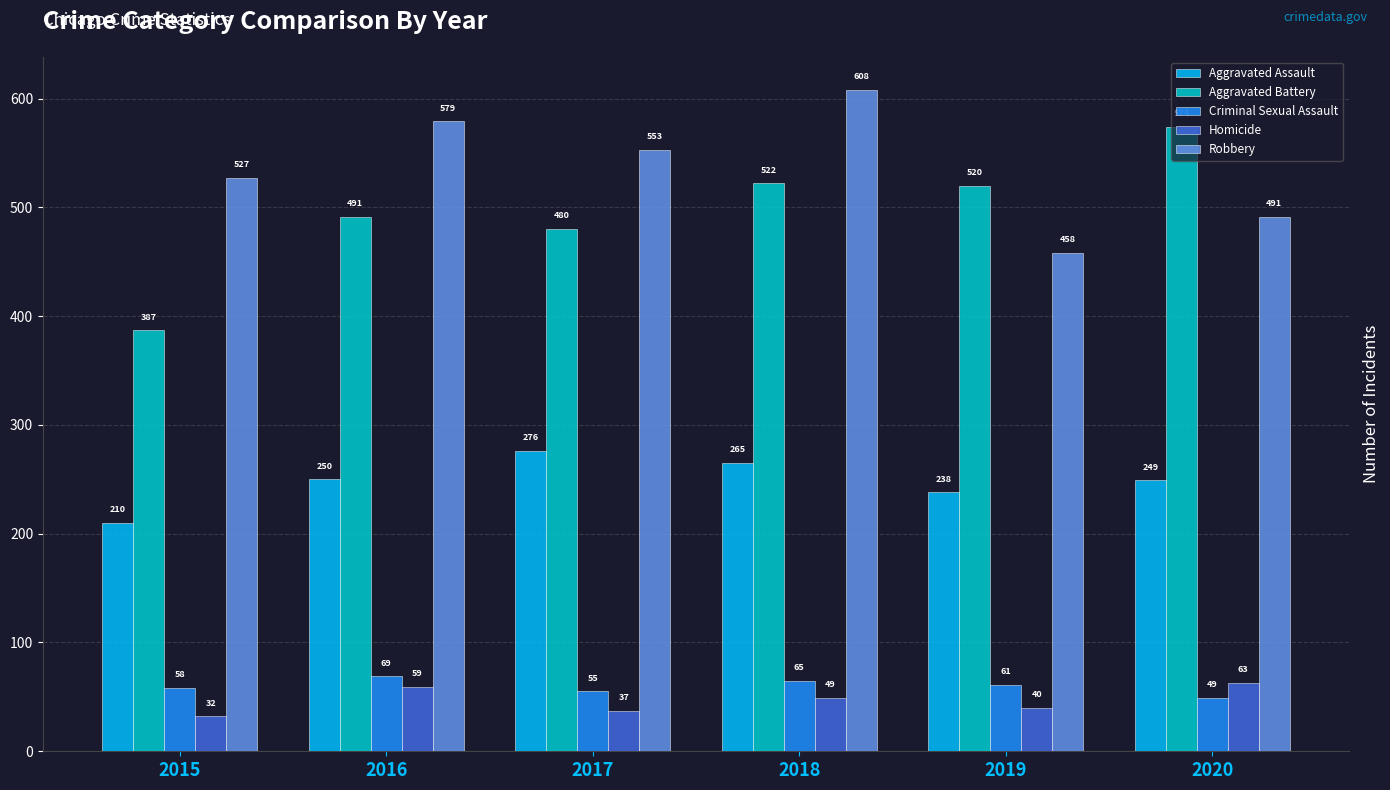

What is the value of the Aggravated Battery bar at the 4th from the left?

522